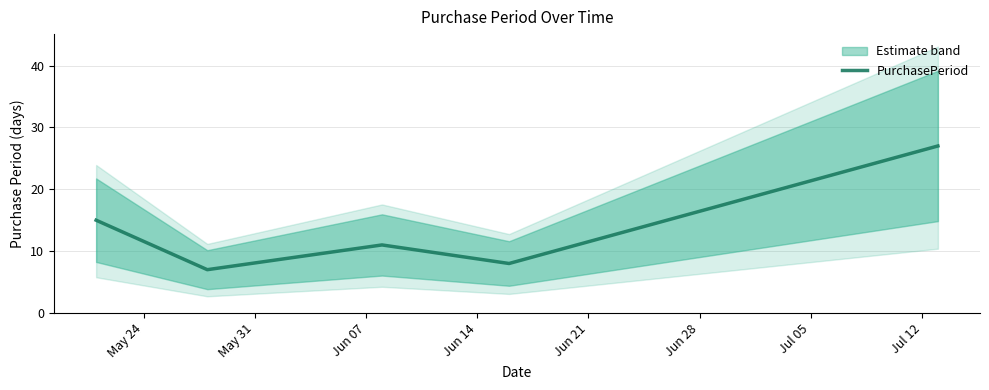

What is the highest value of the PurchasePeriod series?

27